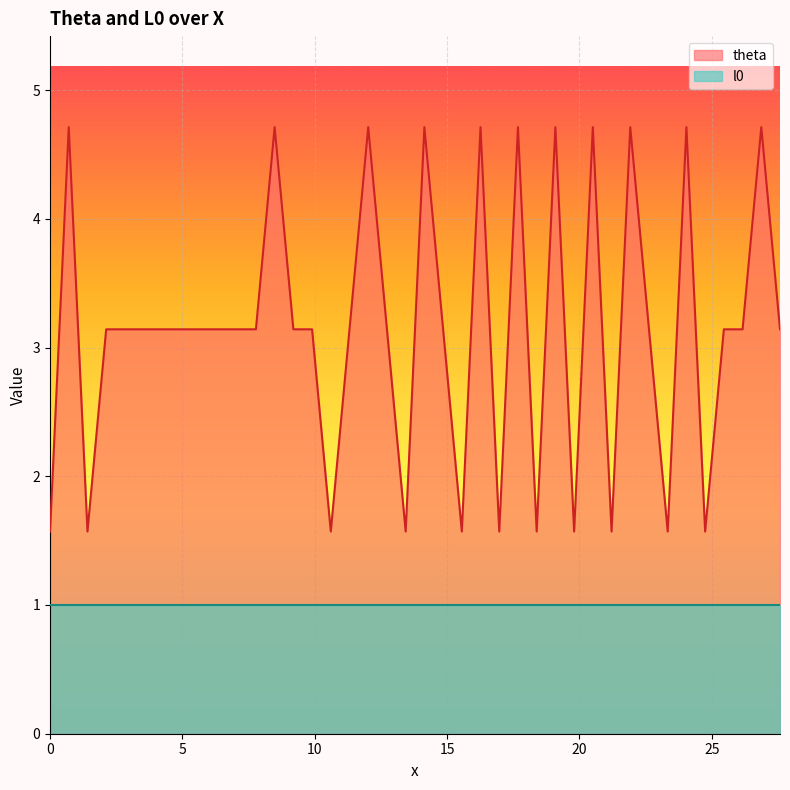

Count the number of categories in the chart.

40